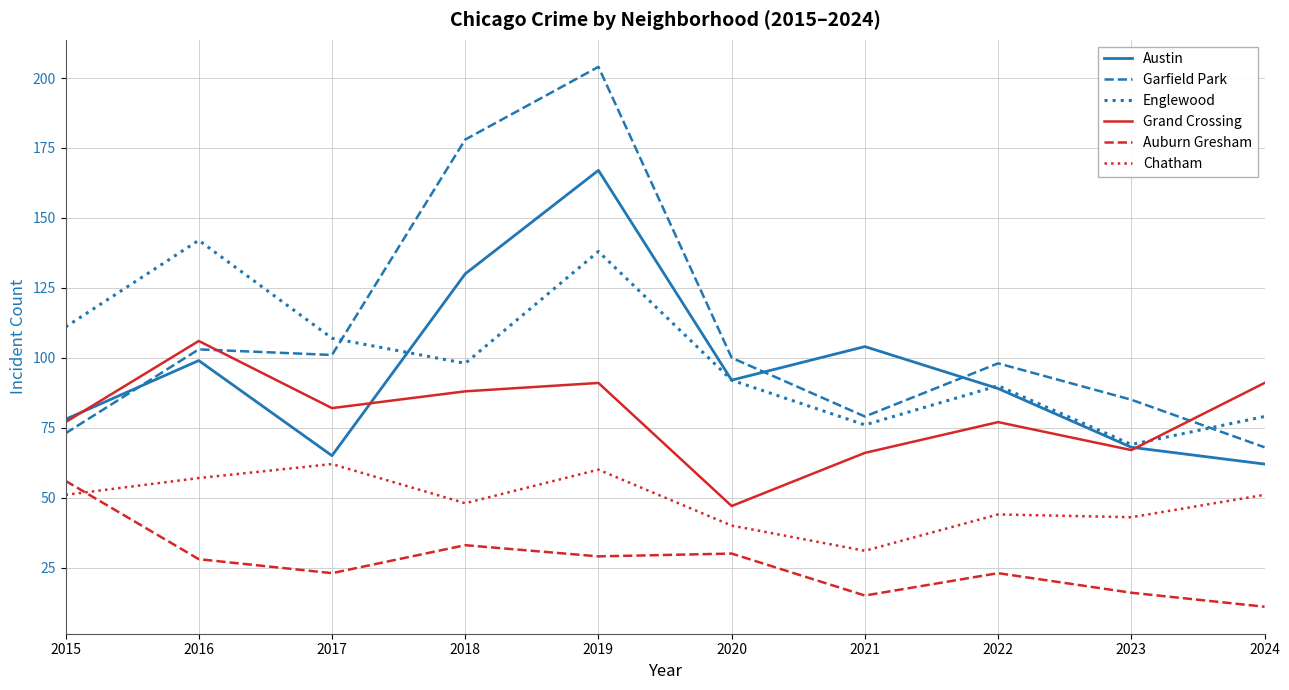

Reading left to right, what are all the values shown in this chart?

Austin: 2015=78	2016=99	2017=65	2018=130	2019=167	2020=92	2021=104	2022=89	2023=68	2024=62
Garfield Park: 2015=73	2016=103	2017=101	2018=178	2019=204	2020=100	2021=79	2022=98	2023=85	2024=68
Englewood: 2015=111	2016=142	2017=107	2018=98	2019=138	2020=92	2021=76	2022=90	2023=69	2024=79
Grand Crossing: 2015=77	2016=106	2017=82	2018=88	2019=91	2020=47	2021=66	2022=77	2023=67	2024=91
Auburn Gresham: 2015=56	2016=28	2017=23	2018=33	2019=29	2020=30	2021=15	2022=23	2023=16	2024=11
Chatham: 2015=51	2016=57	2017=62	2018=48	2019=60	2020=40	2021=31	2022=44	2023=43	2024=51